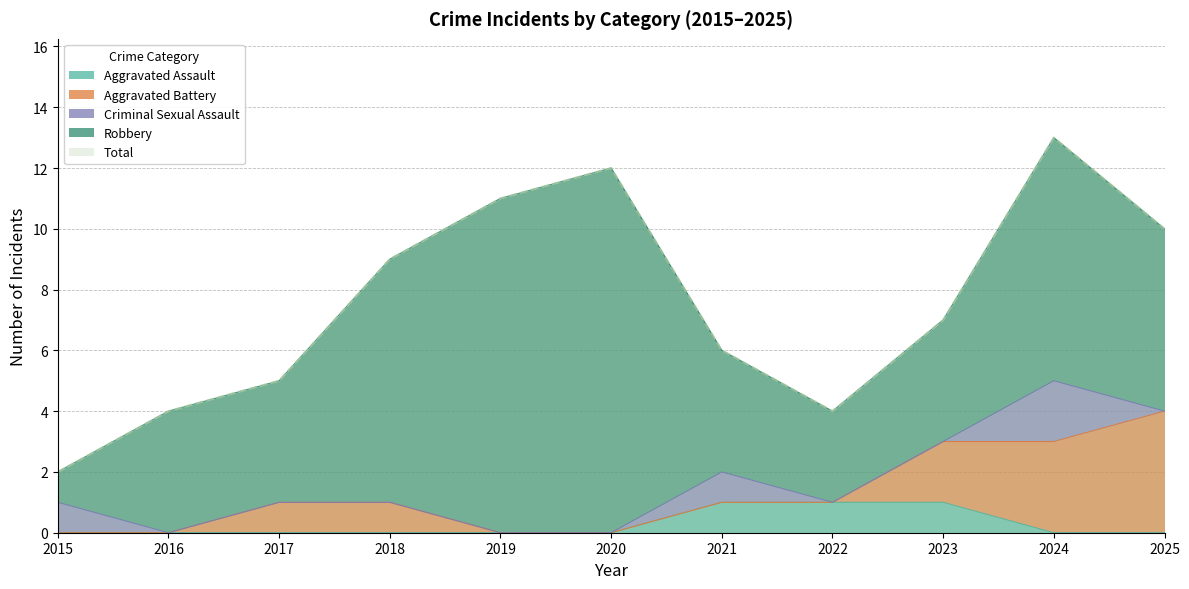

Is it true that Aggravated Assault equals 0 at 2021?

False